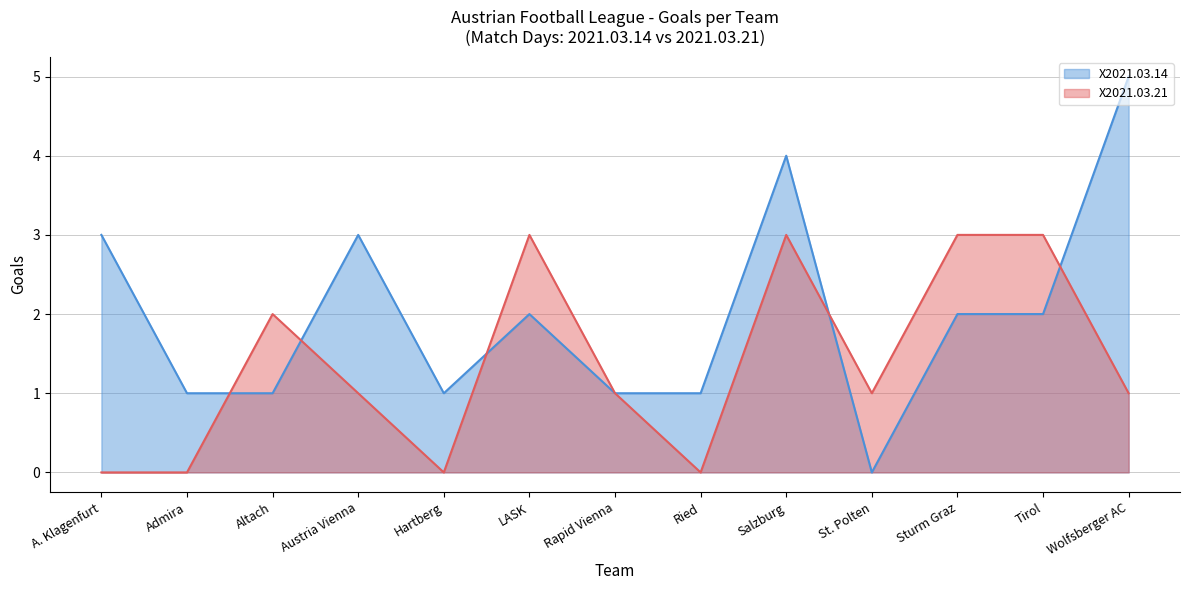

The X2021.03.14 series shows 3 at Sturm Graz. True or false?

False